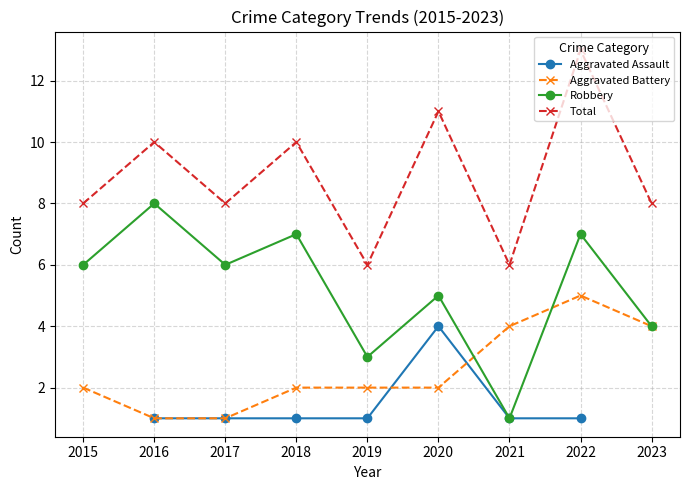

How many interior local peaks does the Total series have?

4